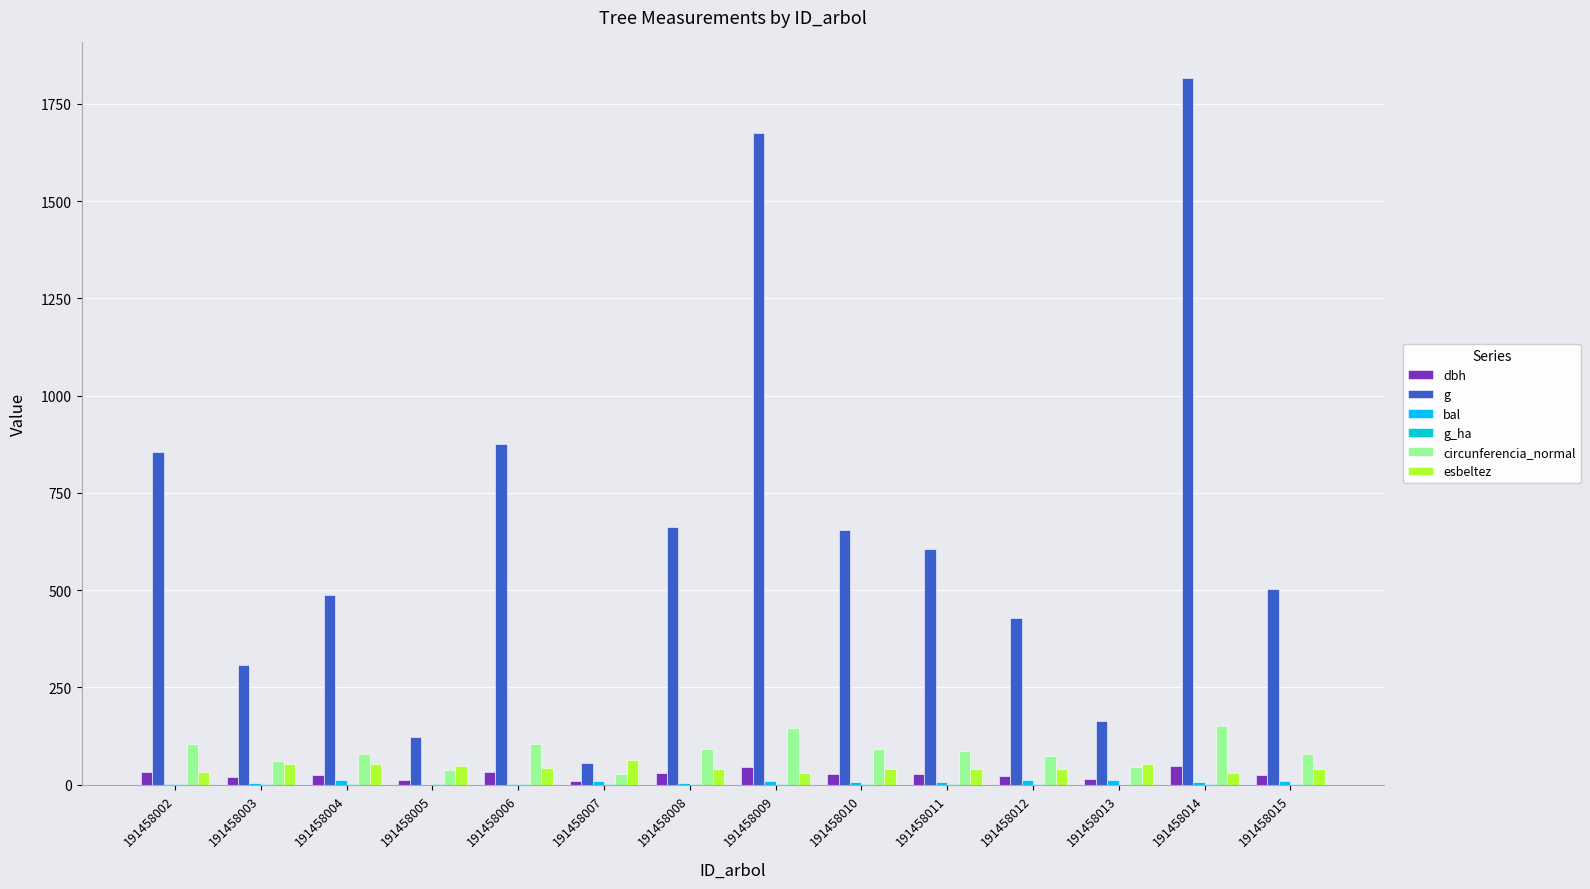

What is the total value across all series at 191458008?

828.6